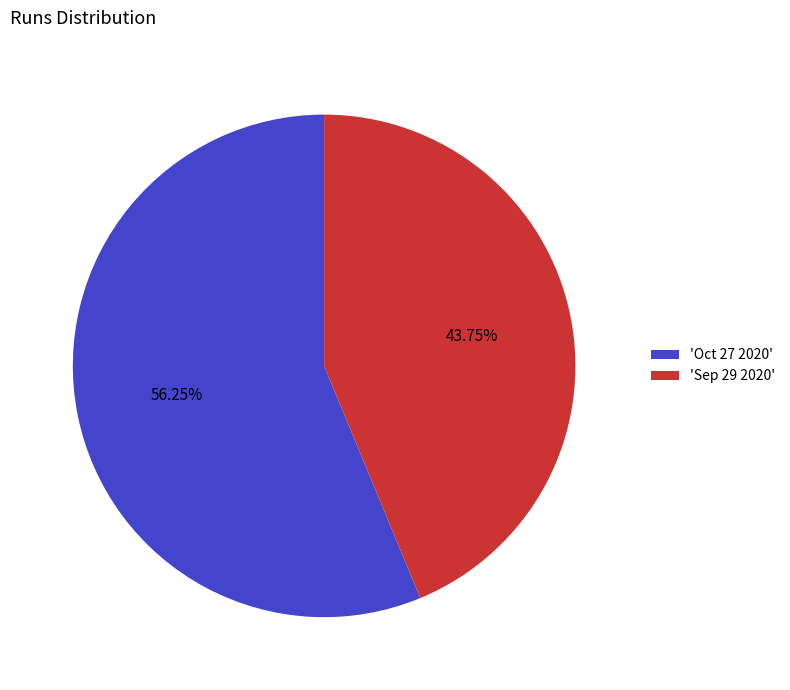

Between 'Oct 27 2020' and 'Sep 29 2020', which is larger?

'Oct 27 2020'